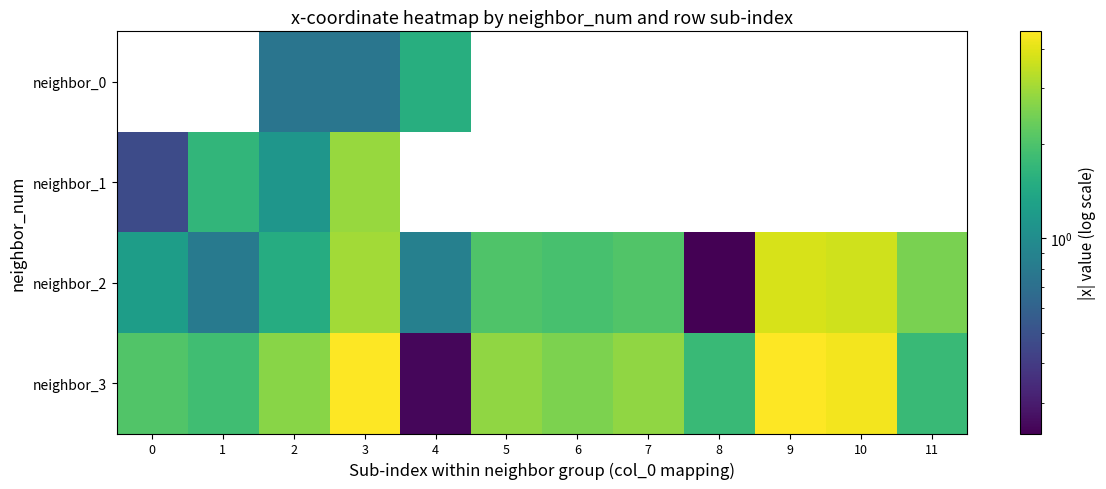

Which category has the highest value in the neighbor_2 series?

9